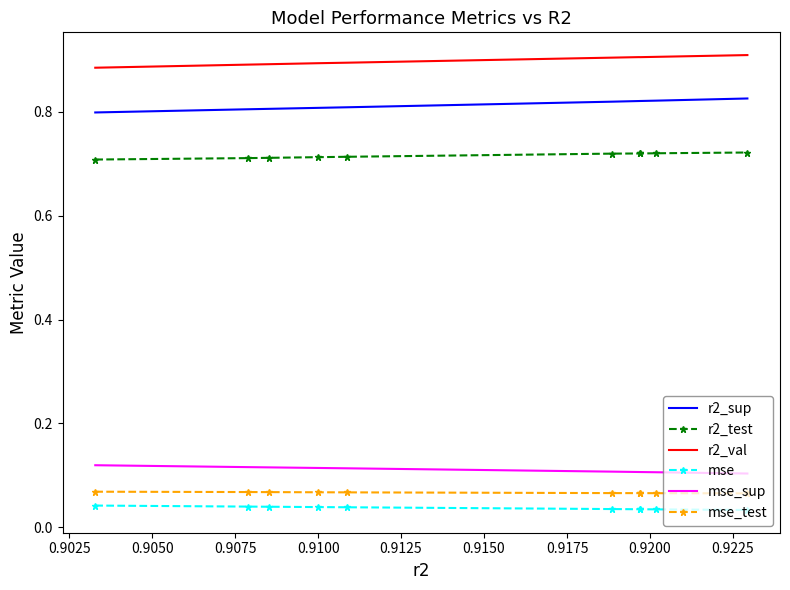

True or false: r2_sup and mse cross at least once.

False